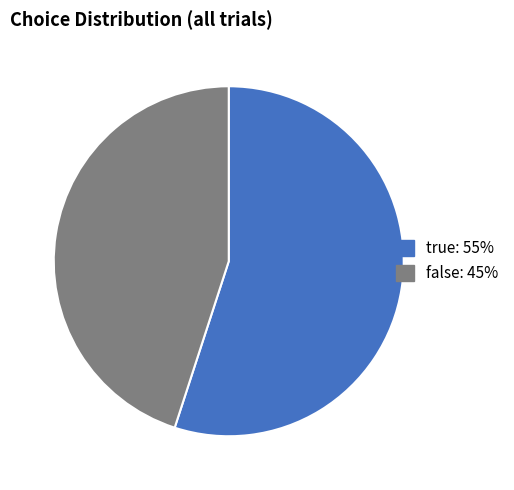

Count the number of slices in the pie.

2